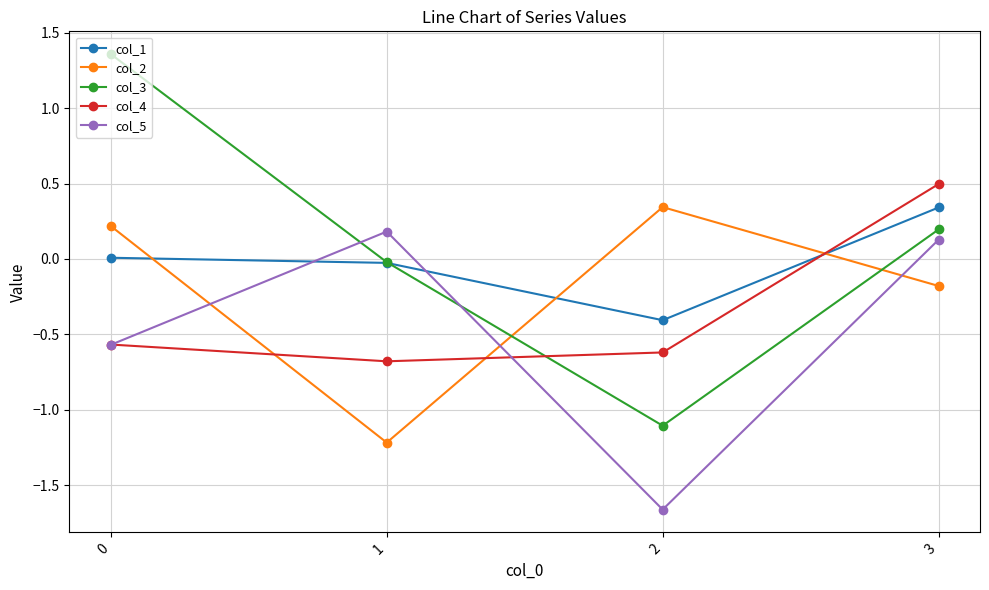

What is the average value of the col_5 series?

-0.5